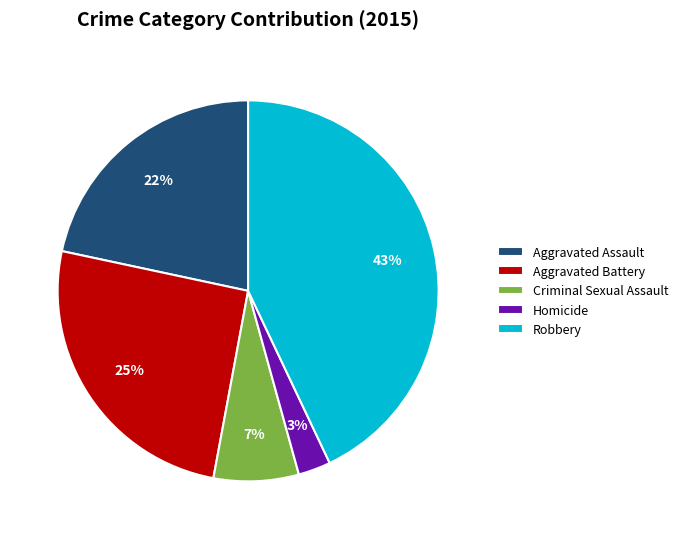

How many slices are in this pie chart?

5